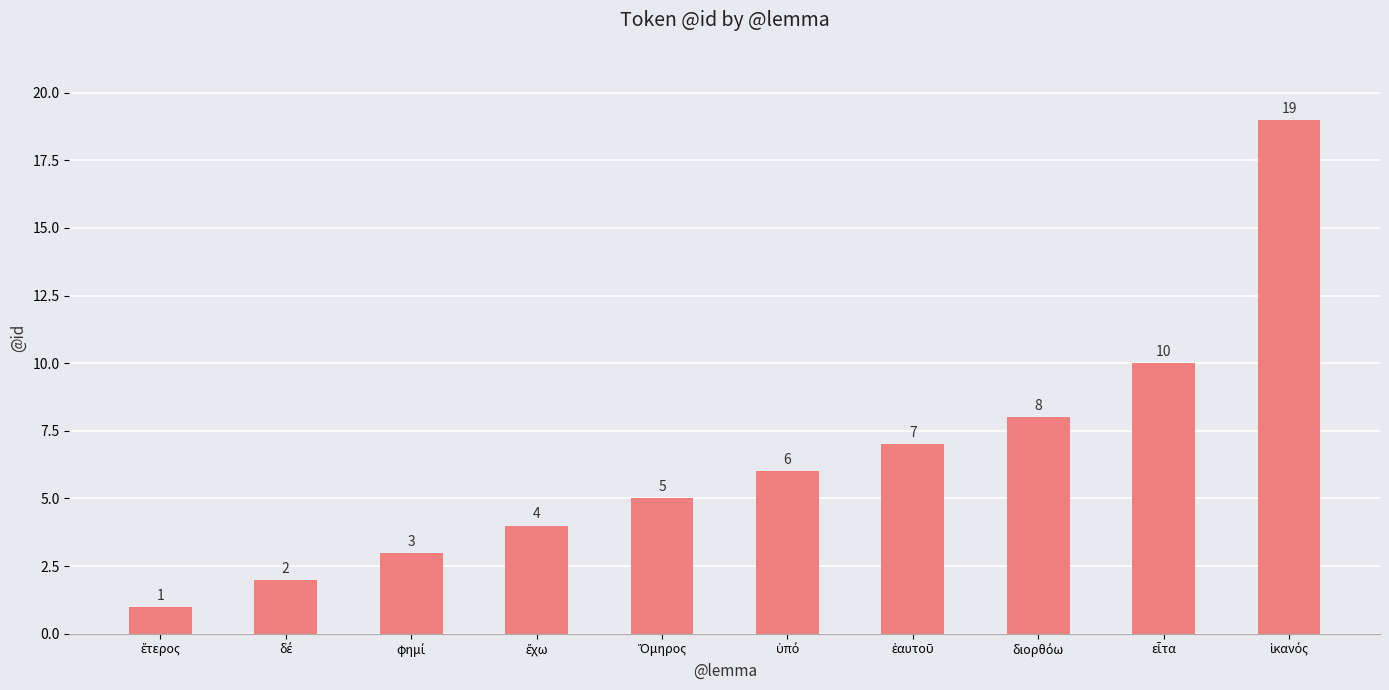

Reading left to right, what are all the values shown in this chart?

1	2	3	4	5	6	7	8	10	19